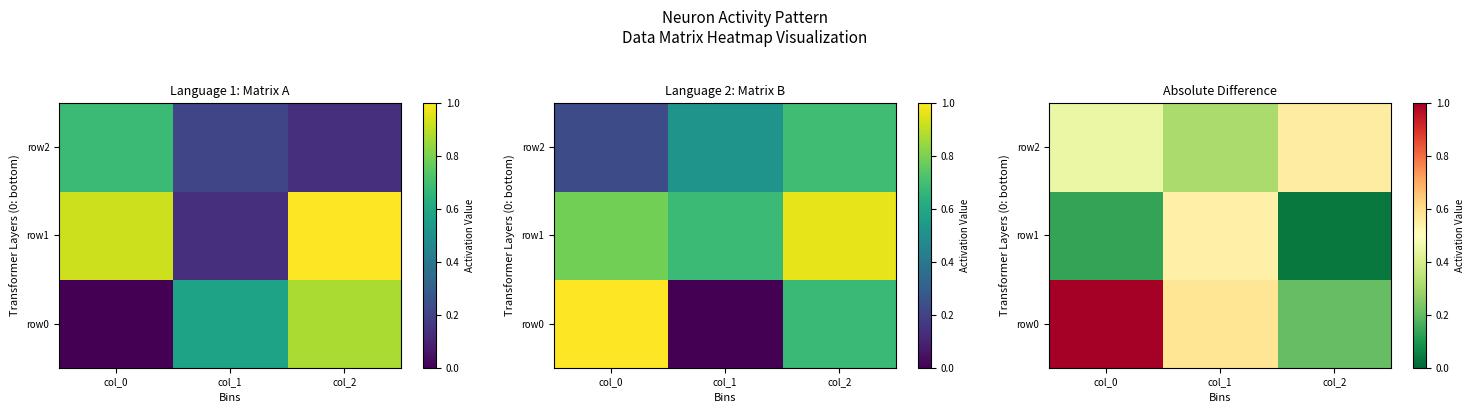

Count the number of categories in the chart.

3